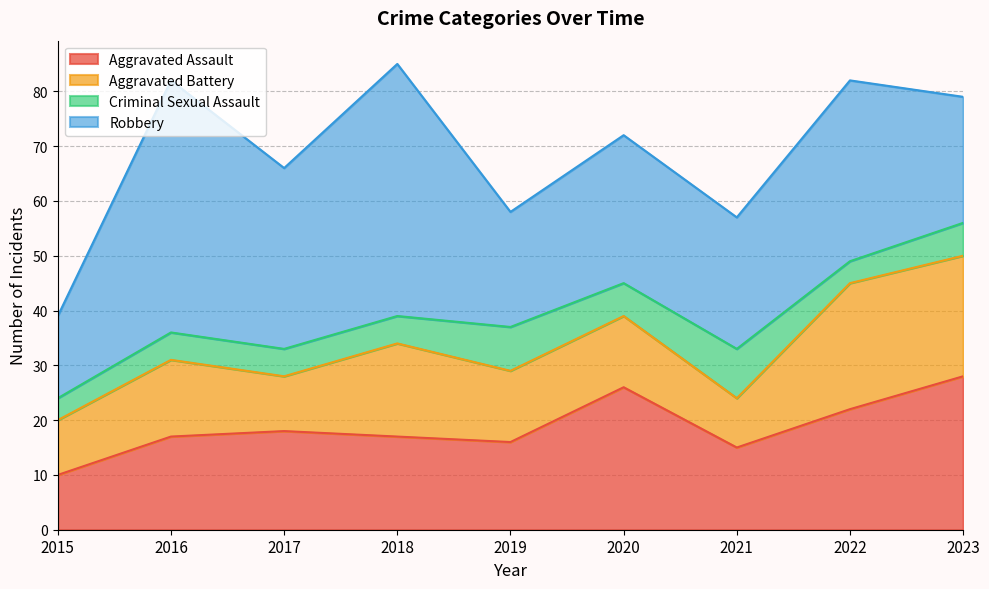

What is the difference between the second highest and second lowest values in the Criminal Sexual Assault series?

4